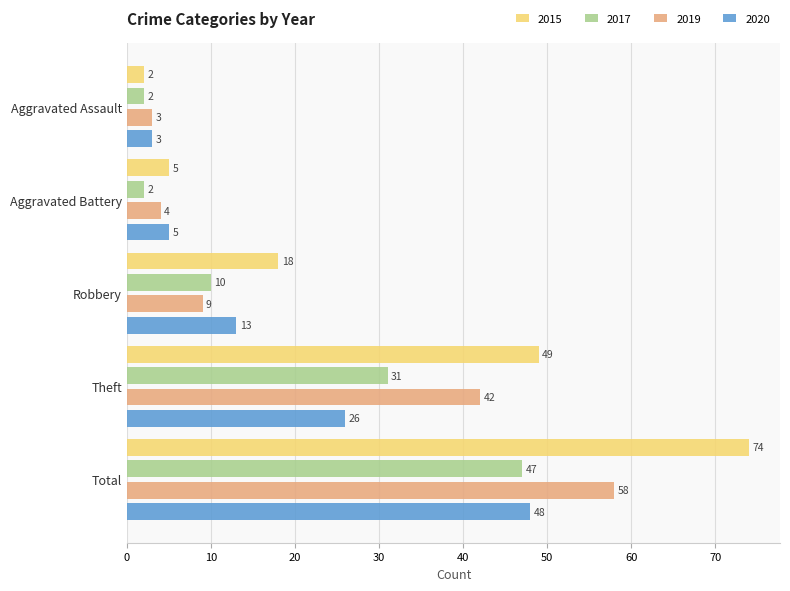

True or false: 2015 has a value of 68 at Theft.

False